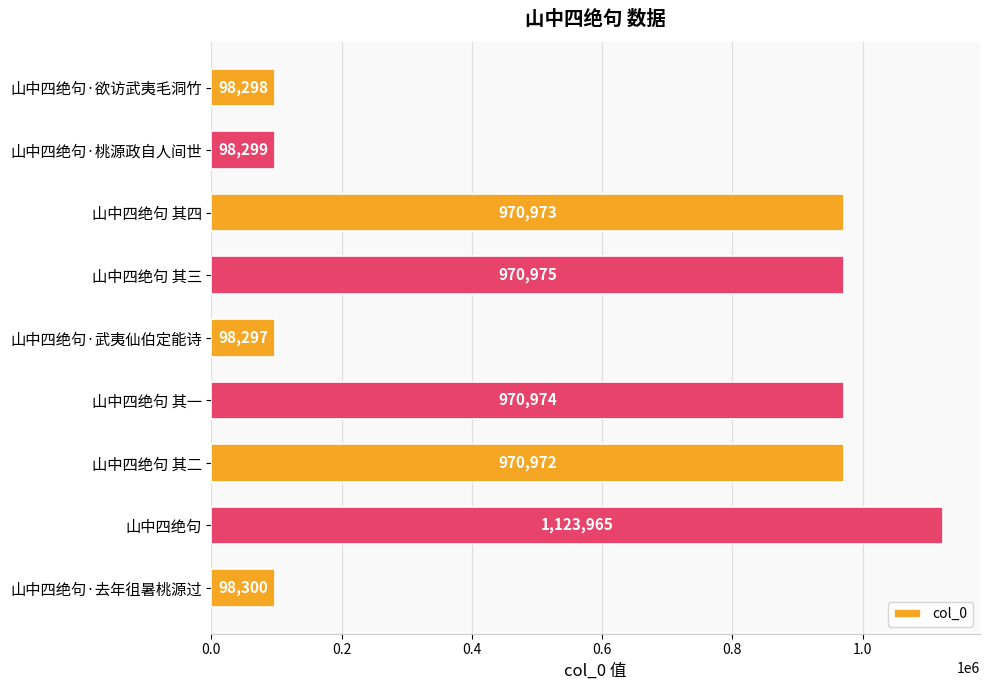

Reading top to bottom, transcribe all the data shown in this chart.

山中四绝句·欲访武夷毛洞竹=98298	山中四绝句·桃源政自人间世=98299	山中四绝句 其四=970973	山中四绝句 其三=970975	山中四绝句·武夷仙伯定能诗=98297	山中四绝句 其一=970974	山中四绝句 其二=970972	山中四绝句=1123965	山中四绝句·去年徂暑桃源过=98300